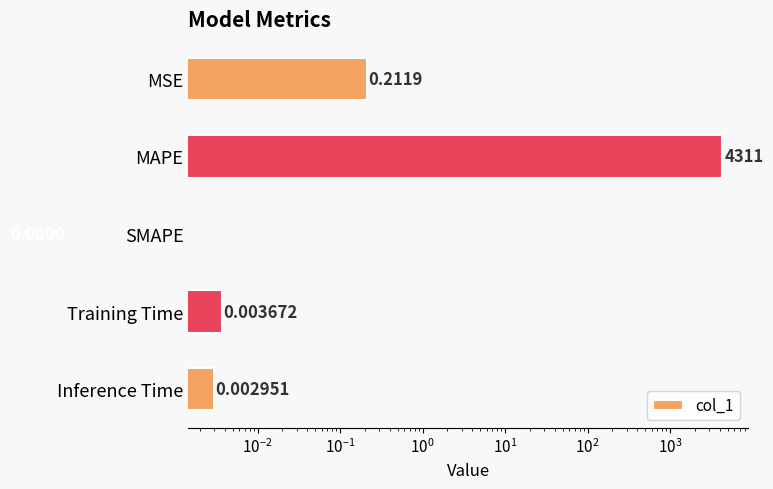

How many data points does each series have?

5